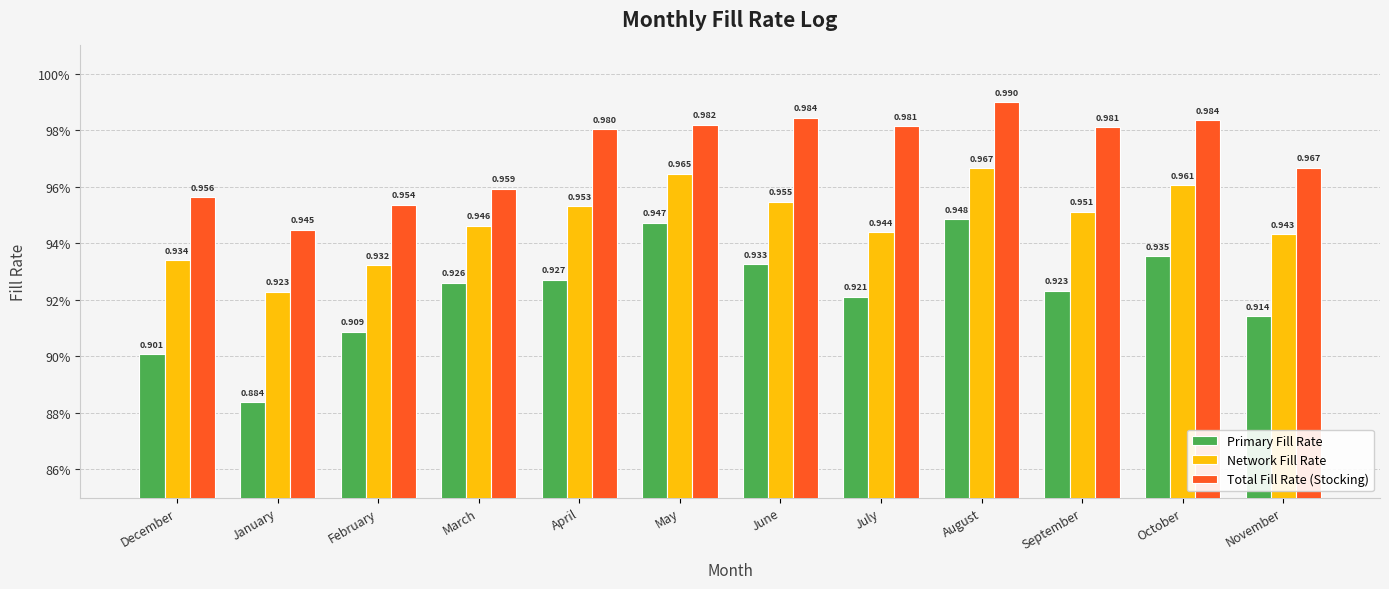

What are all the series names shown in the legend?

Primary Fill Rate, Network Fill Rate, Total Fill Rate (Stocking)